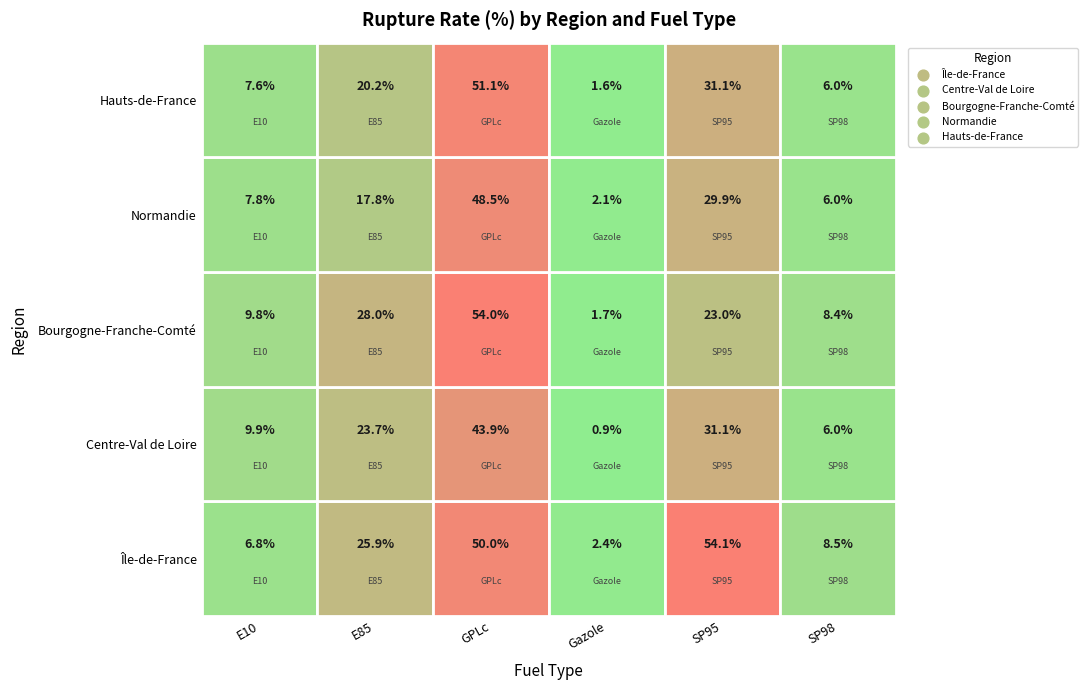

Between SP95 and GPLc, which is larger?

SP95